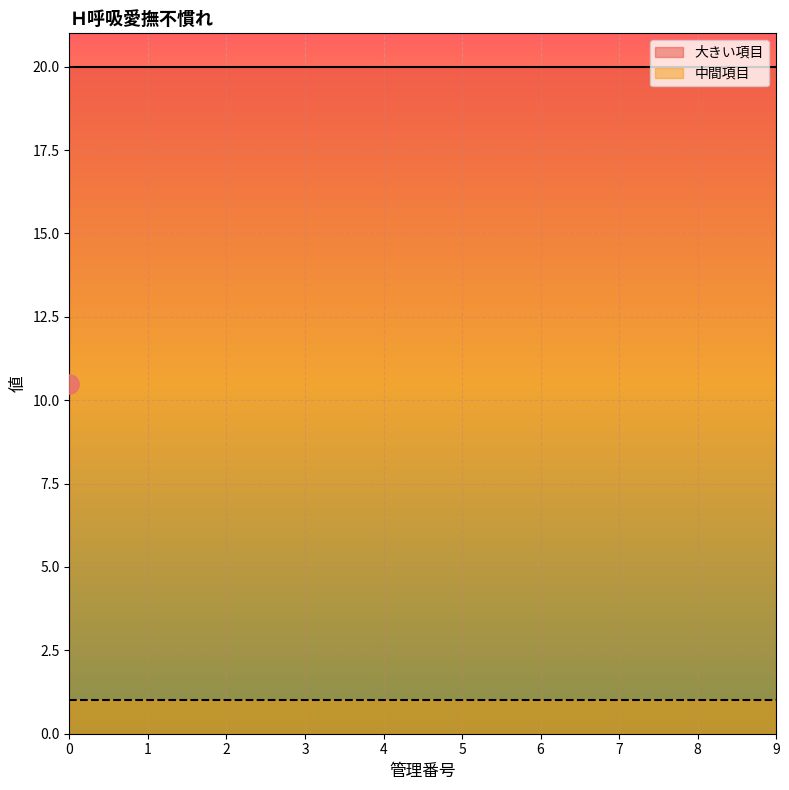

Reading right to left, list all the values displayed in this chart.

大きい項目: 9=20	8=20	7=20	6=20	5=20	4=20	3=20	2=20	1=20	0=20
中間項目: 9=1	8=1	7=1	6=1	5=1	4=1	3=1	2=1	1=1	0=1